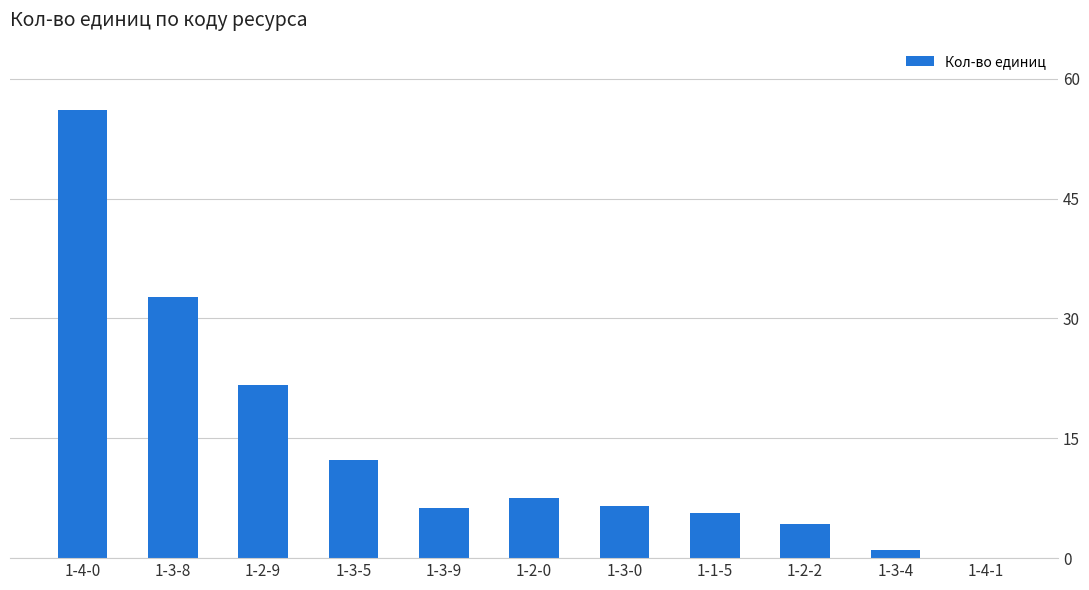

What is the maximum value shown in the chart?

56.1